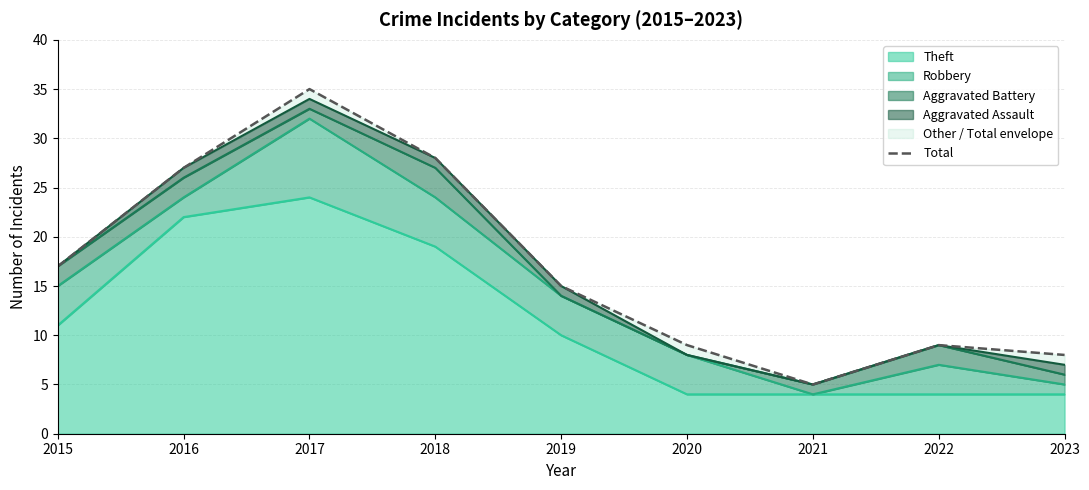

What is the sum of all values?

153